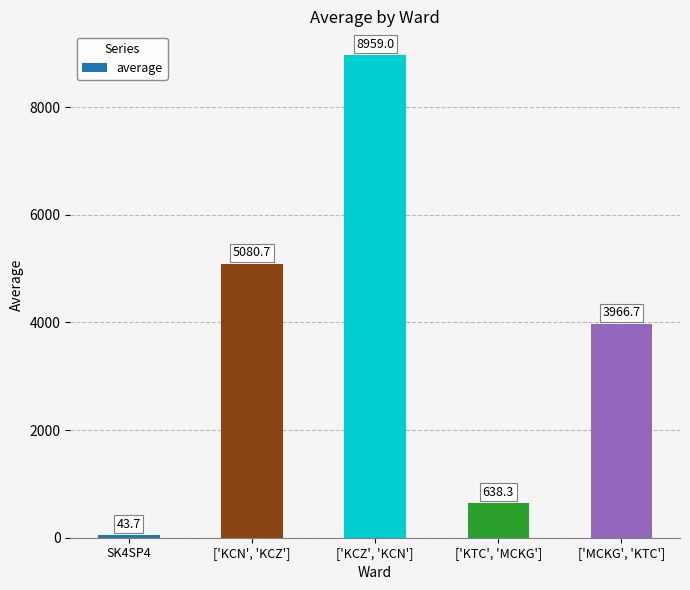

List the labels in order of value, largest first.

['KCZ', 'KCN'], ['KCN', 'KCZ'], ['MCKG', 'KTC'], ['KTC', 'MCKG'], SK4SP4